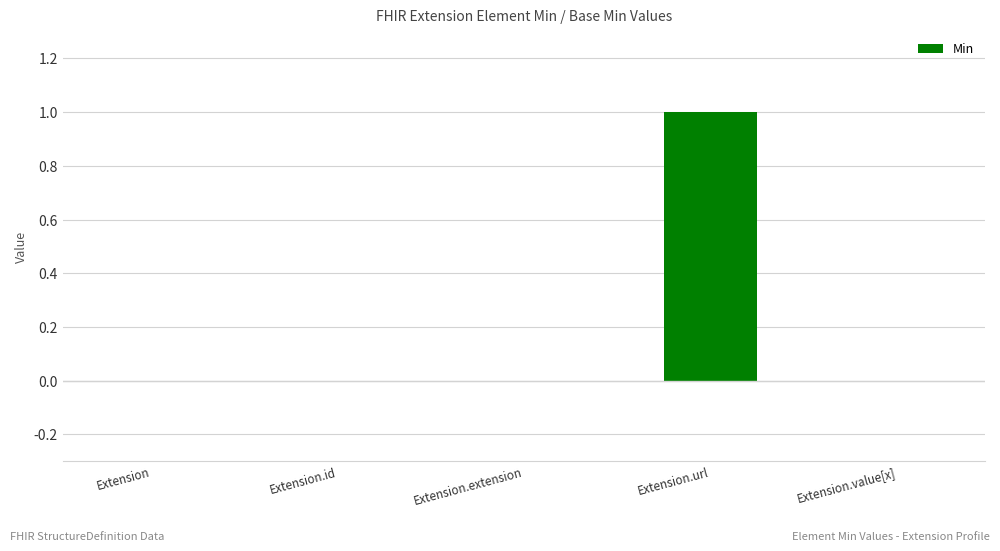

Reading right to left, extract all data points from this chart.

Extension.value[x]=0	Extension.url=1	Extension.extension=0	Extension.id=0	Extension=0